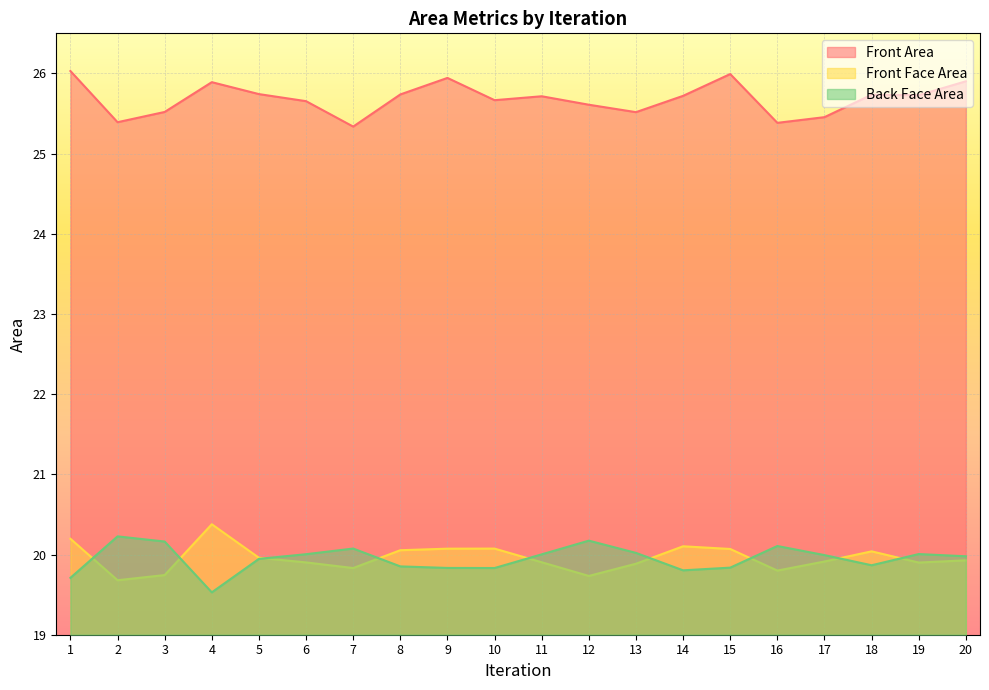

Which category has the lowest value in the Front Face Area series?

2